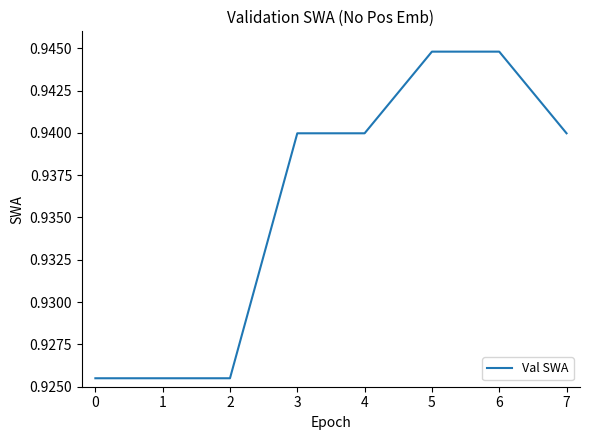

What is the sum of all values?

7.5